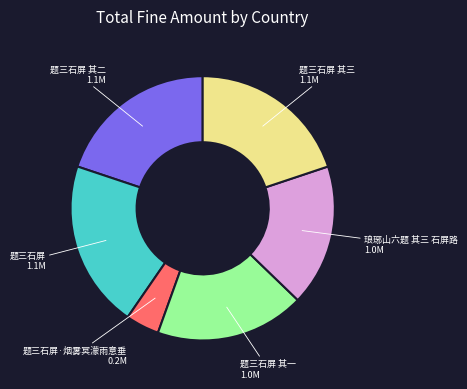

How many segments does this pie chart have?

6